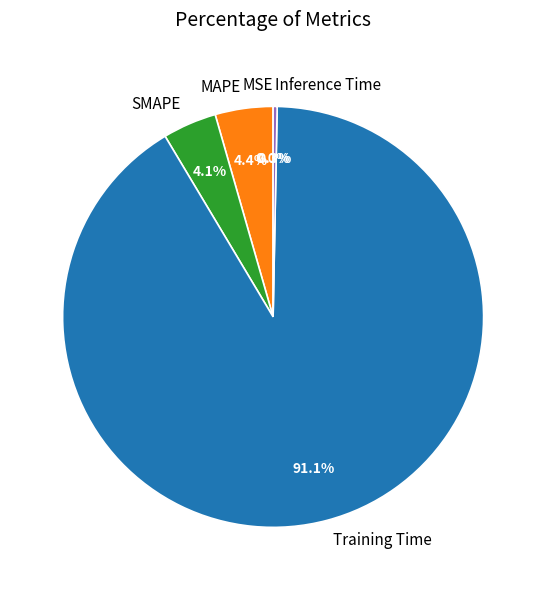

Which slice is the largest?

Training Time